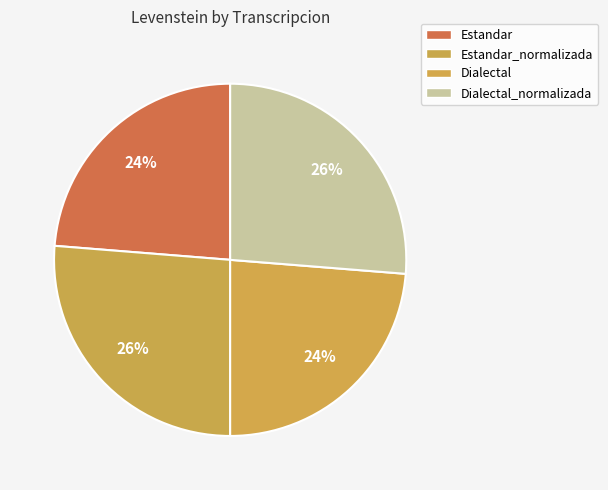

Does Estandar account for over 50% of the chart?

No